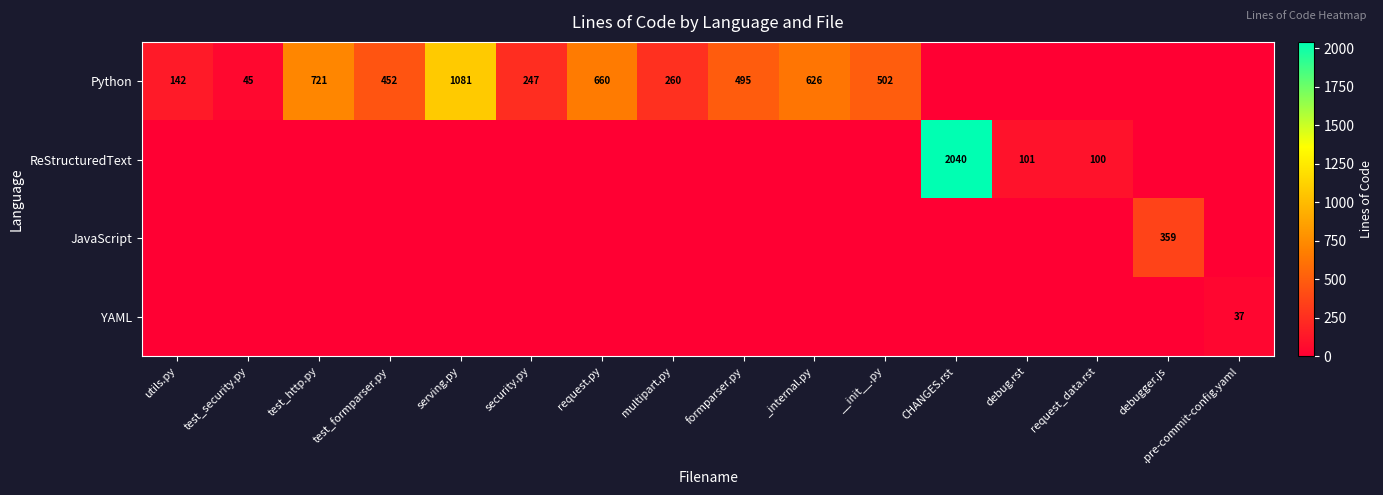

The value of Python at serving.py is 1081. True or false?

True